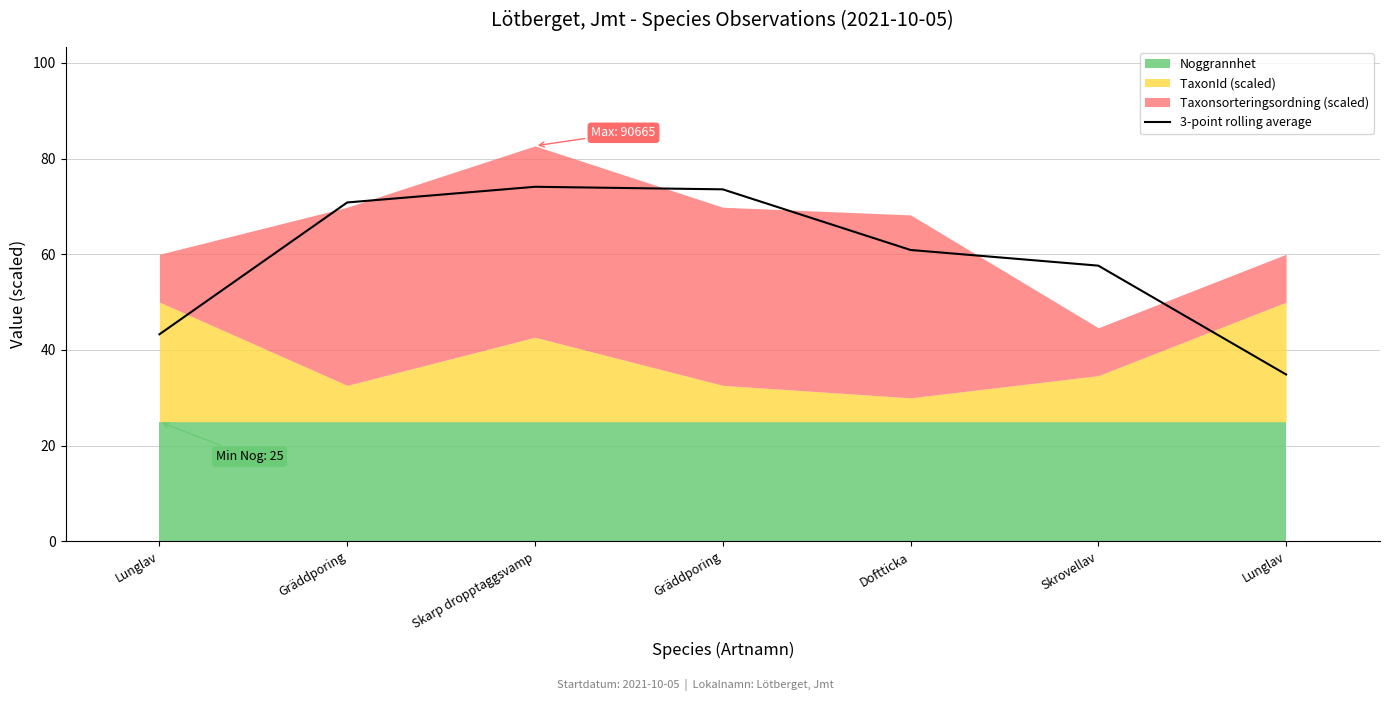

Where is the first local maximum?

Skarp dropptaggsvamp